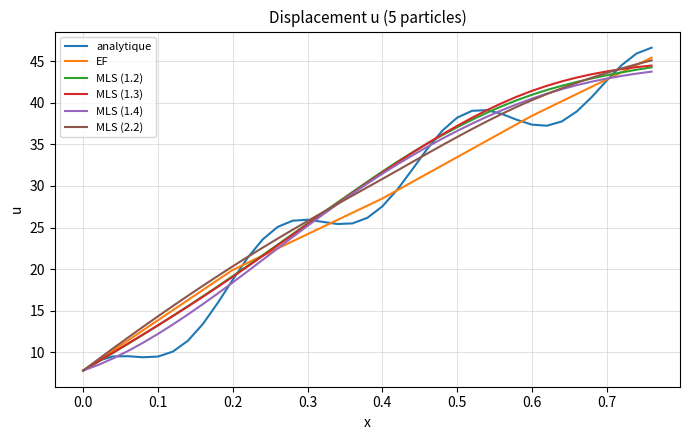

How many categories are shown in the chart?

39